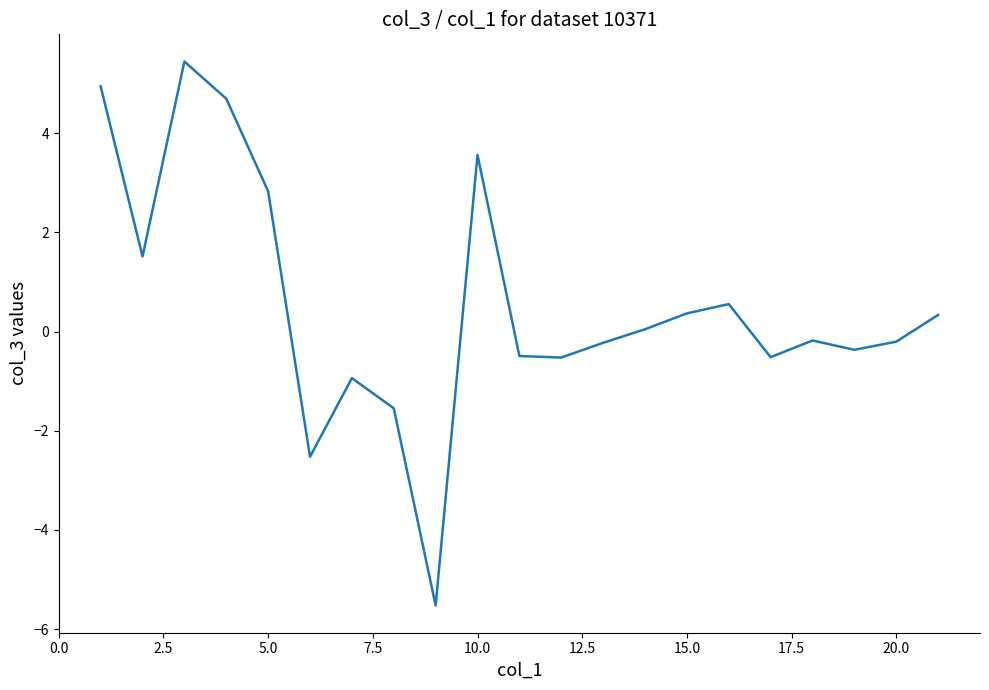

What is the difference between the maximum and minimum values?

11.0